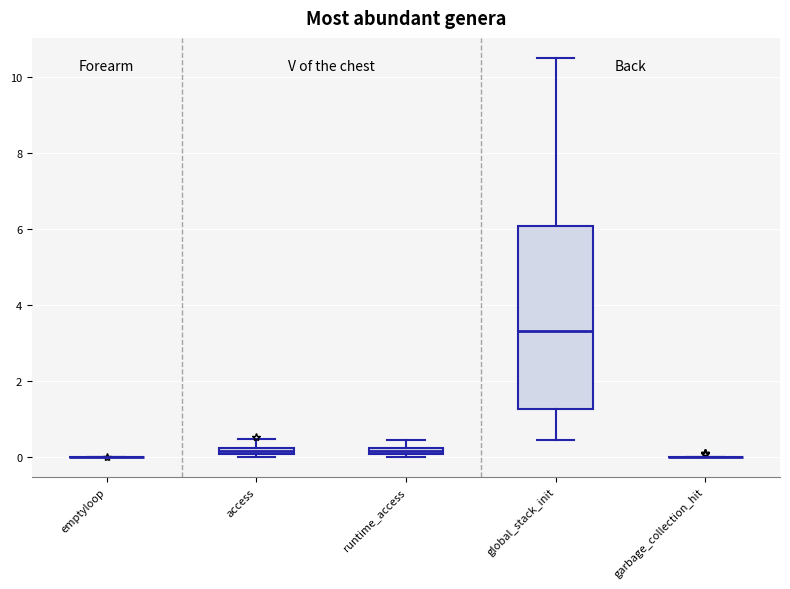

Where does the median line of the box for global_stack_init sit on the y-axis? The values are not printed on the chart, so give them approximately, as read against the axis.

3.4